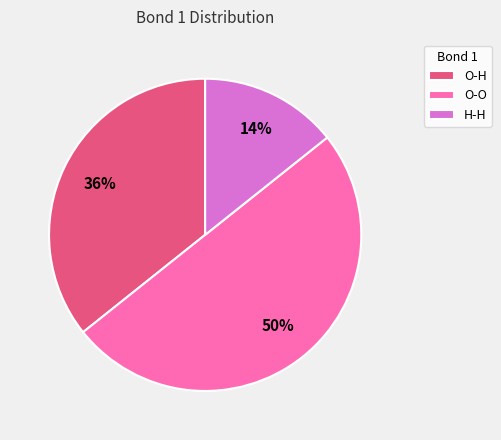

Approximately how many times larger is the value at H-H compared to O-O?

0.3